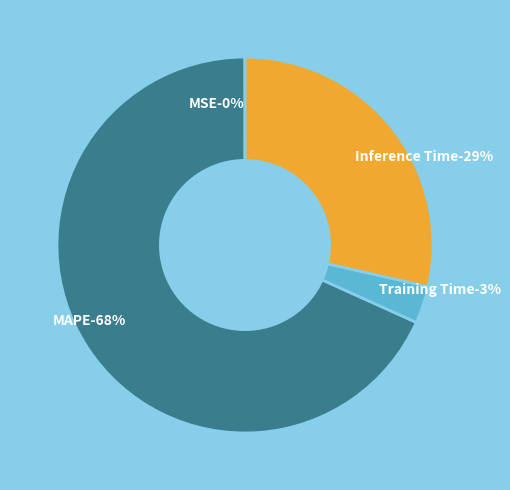

Which category has the smallest portion of the pie?

MSE